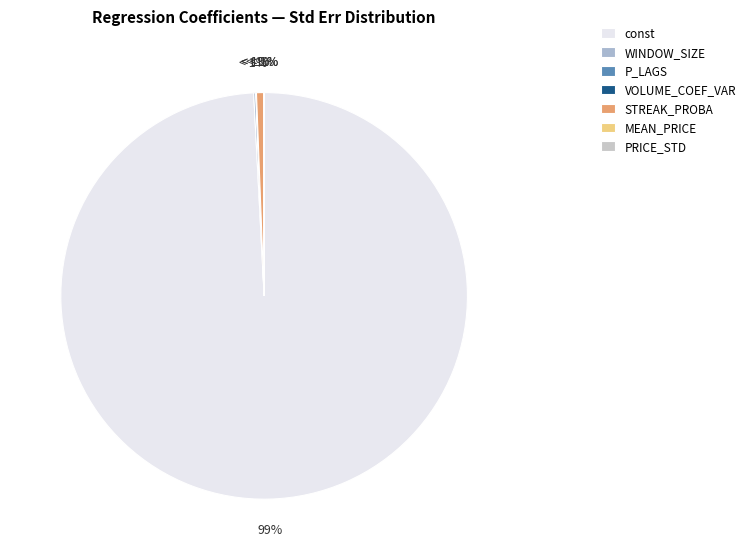

How many slices are in this pie chart?

7